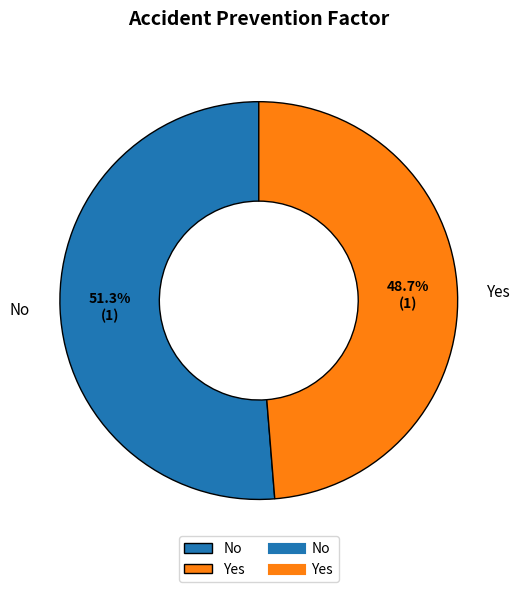

To the nearest percent, what is the combined percentage of No and Yes?

100%